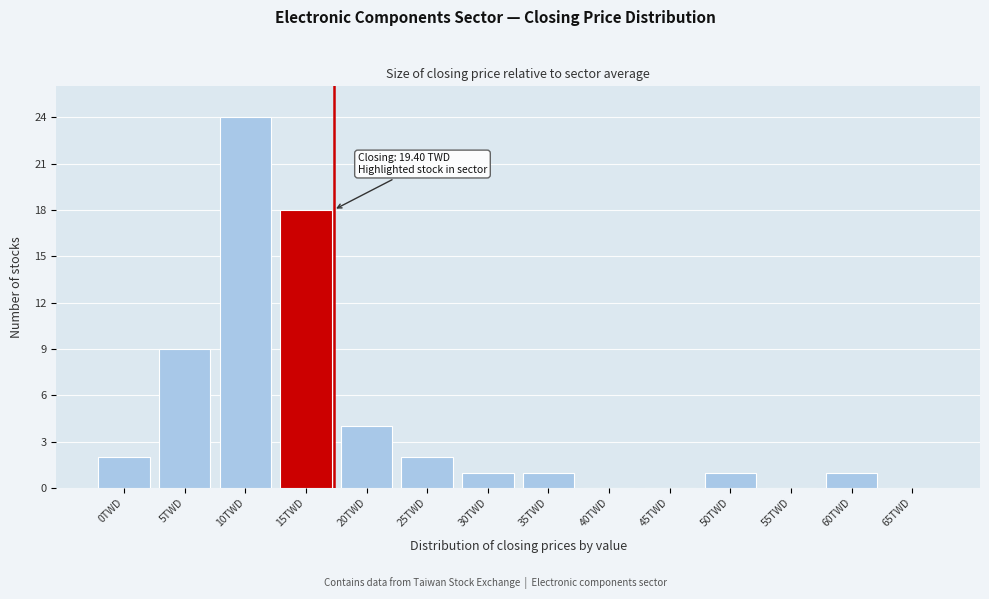

Reading left to right, transcribe all the data shown in this chart.

0TWD=2	5TWD=9	10TWD=24	15TWD=18	20TWD=4	25TWD=2	30TWD=1	35TWD=1	40TWD=0	45TWD=0	50TWD=1	55TWD=0	60TWD=1	65TWD=0